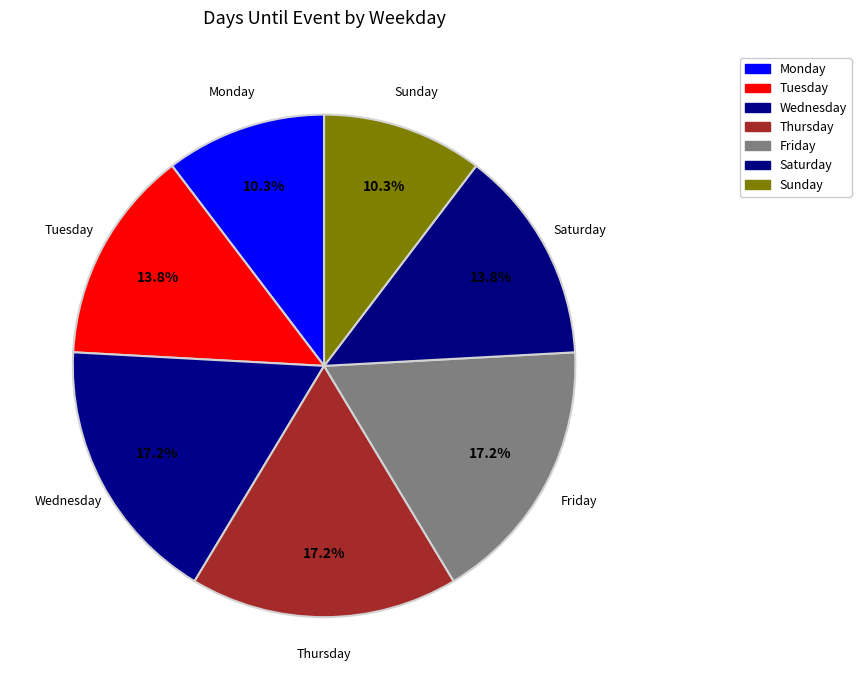

What is the ratio of the value at Wednesday to the value at Friday?

1.0